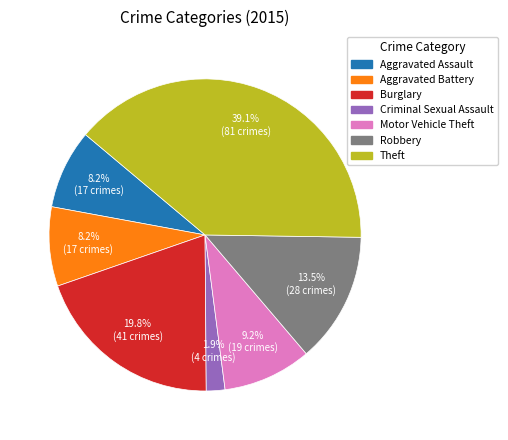

To the nearest percent, what percentage of the pie is Criminal Sexual Assault?

2%